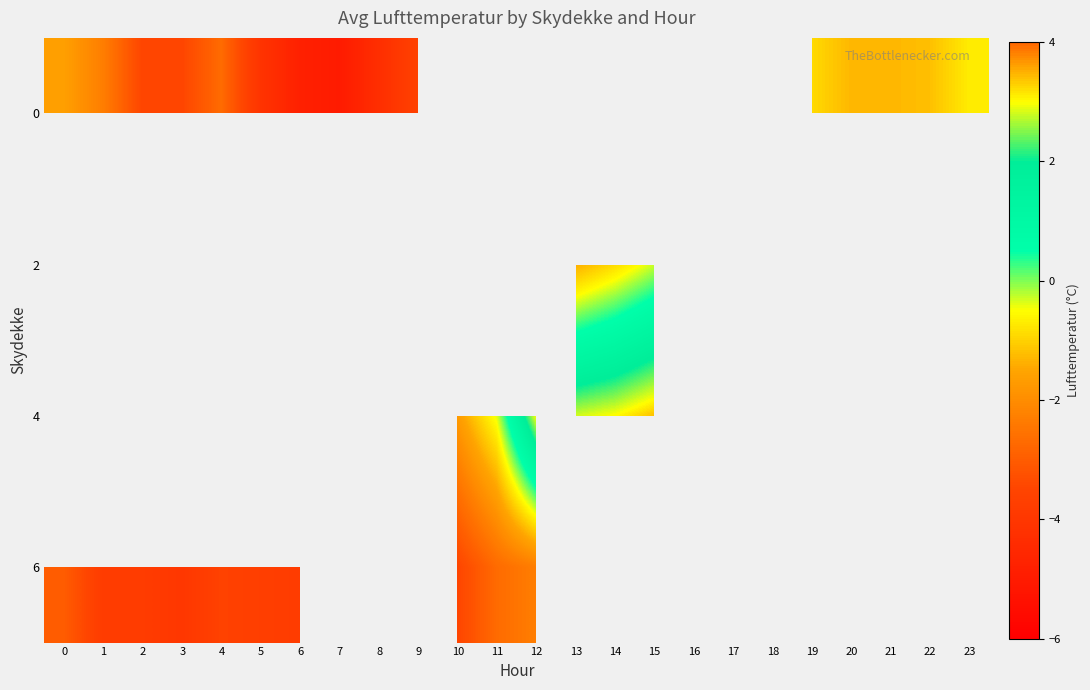

How many data points in 4 are above 0?

4